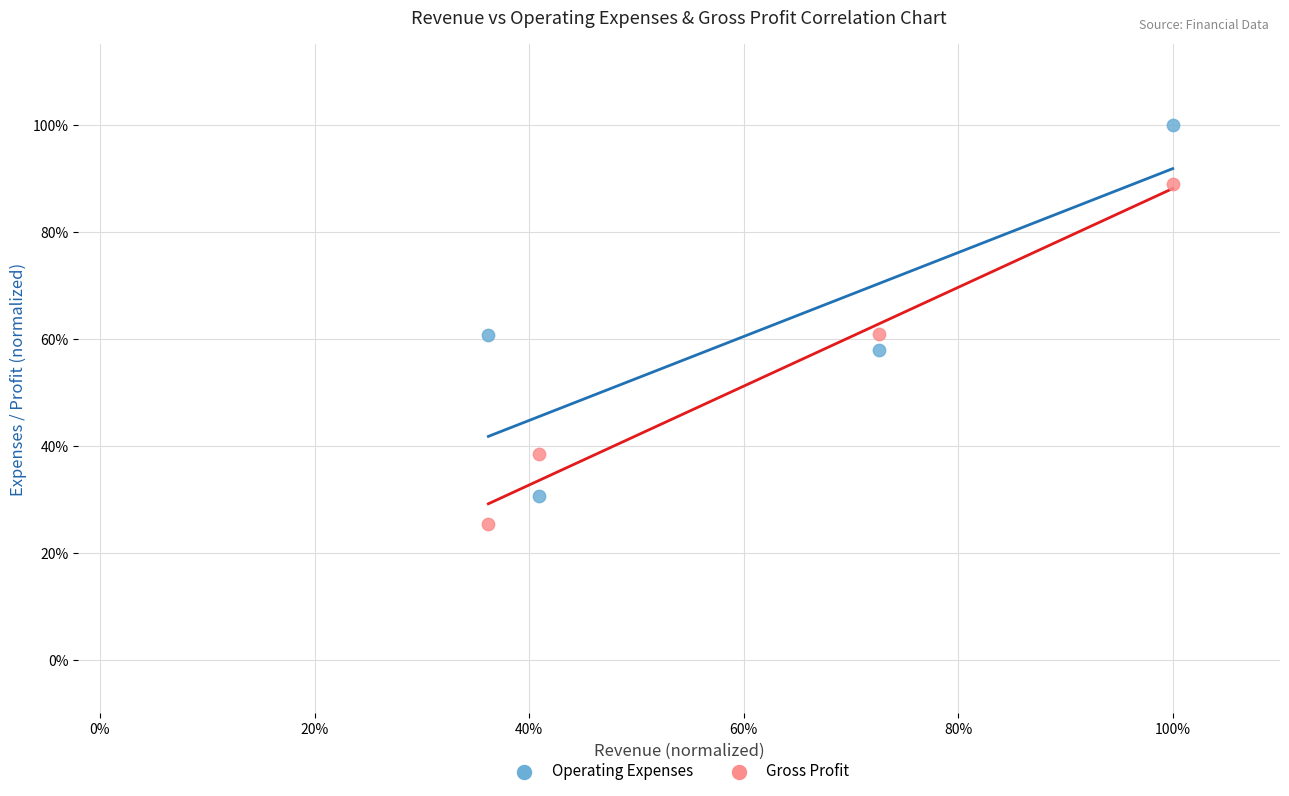

Which series contains the highest Y value?

Operating Expenses